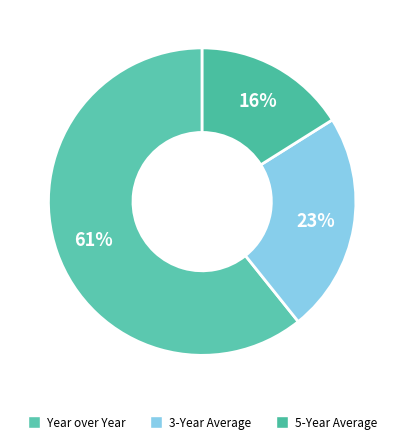

The Year over Year slice represents 61% of the pie. True or false?

True